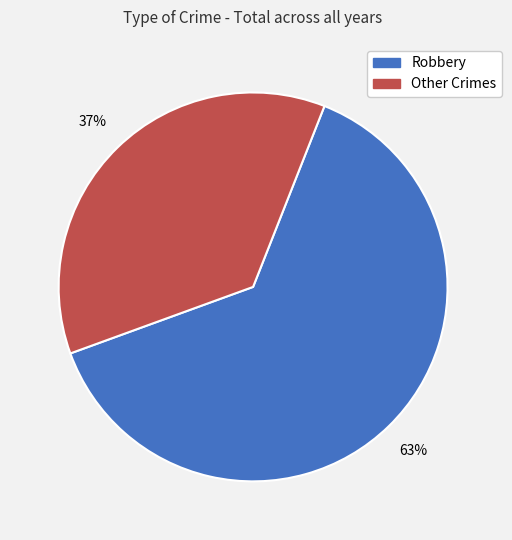

To the nearest percent, what is the average slice percentage?

50%